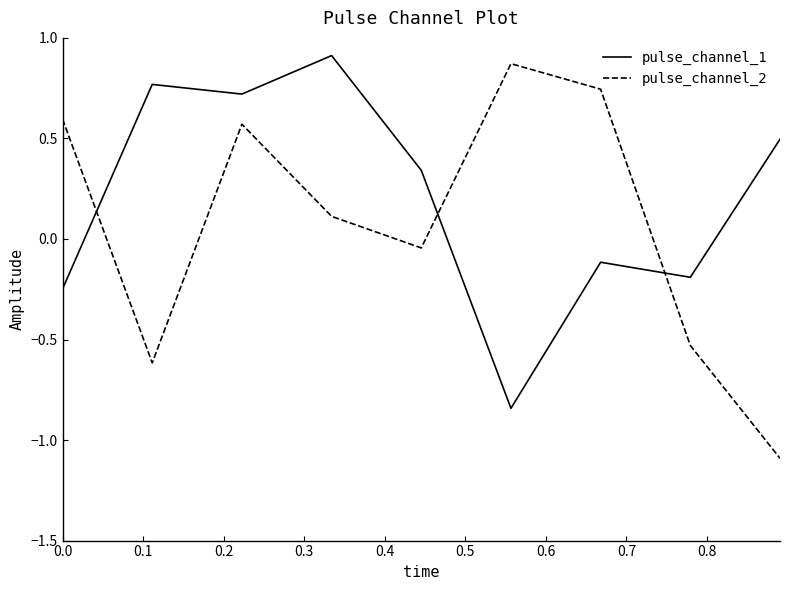

Which series has the widest spread of values?

pulse_channel_2